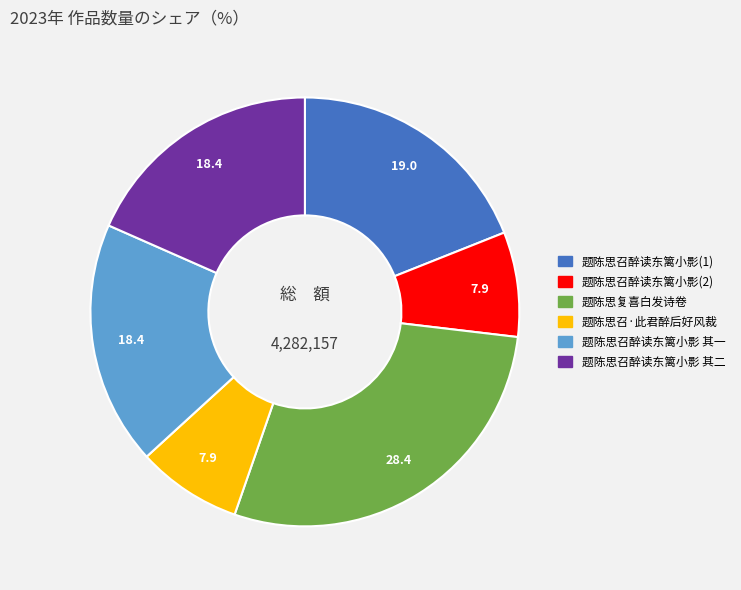

Does any single category account for the majority?

No